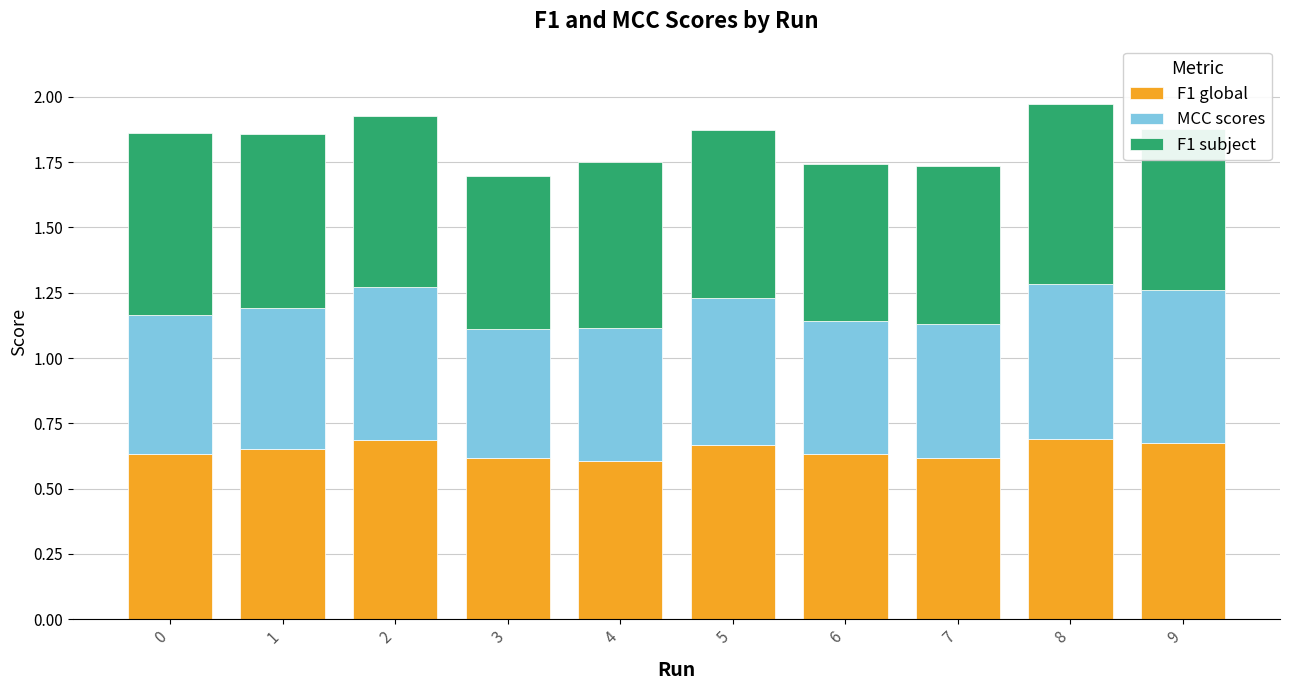

How many categories are shown in the chart?

10